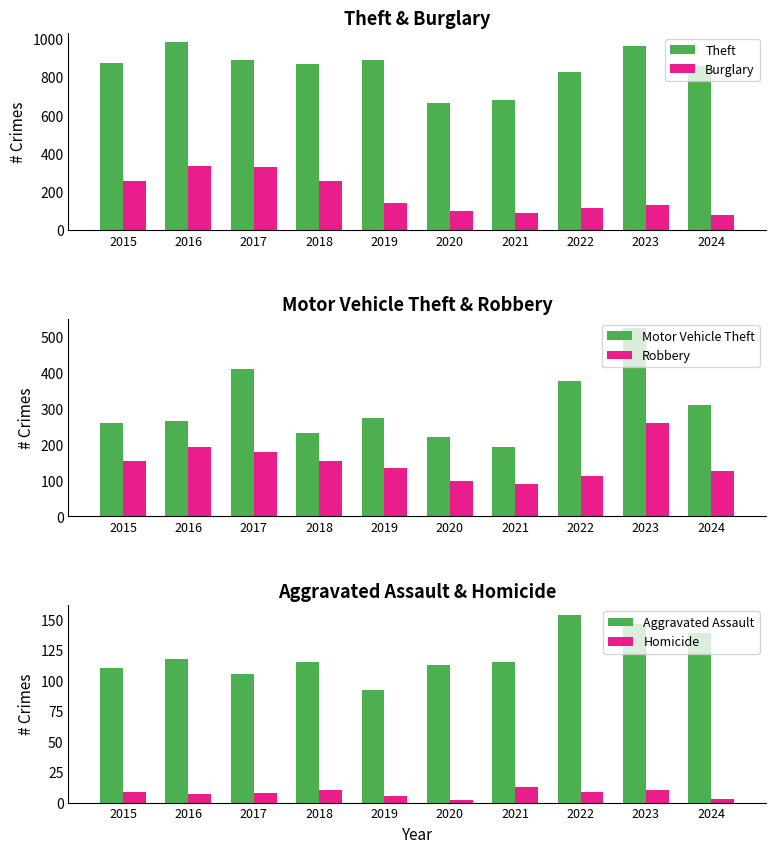

What is the spread (max minus min) of values at 2021?

665